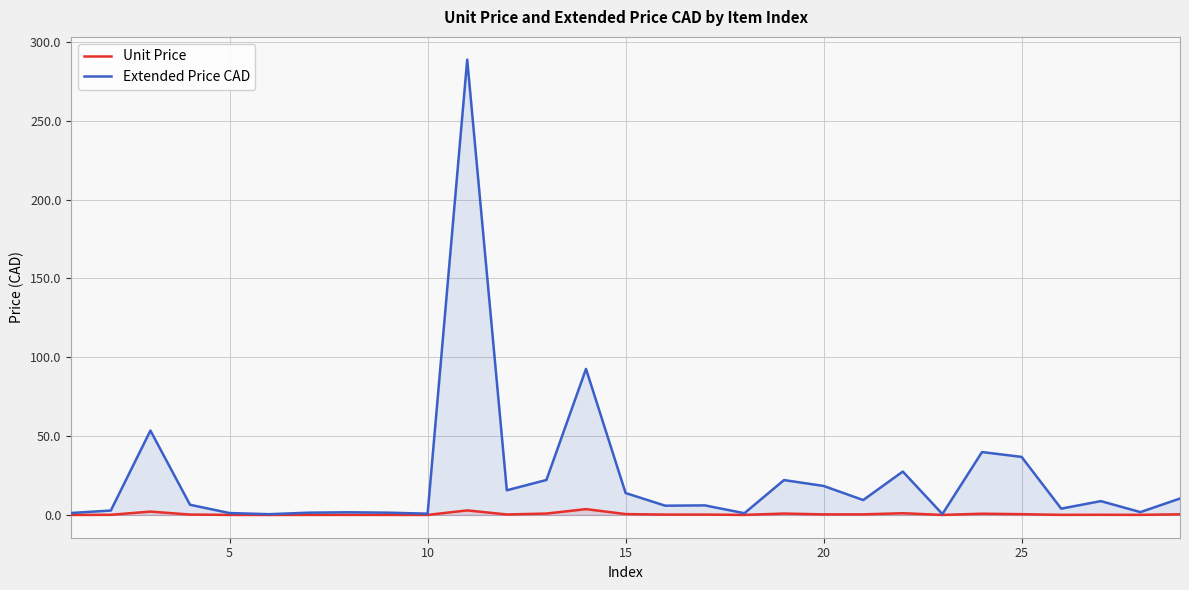

How many categories are shown in the chart?

29